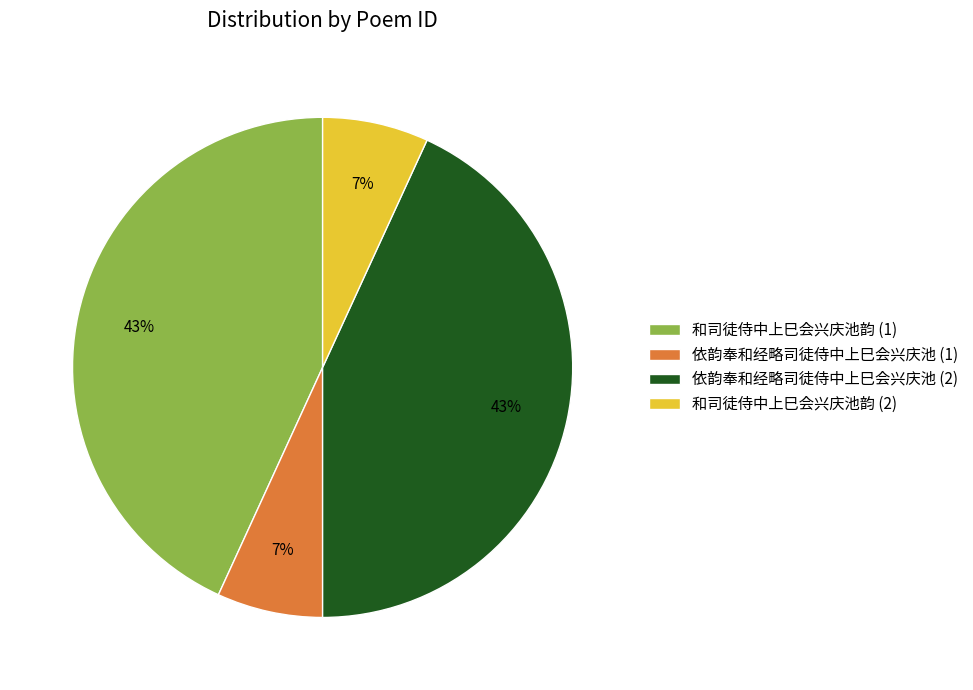

Is there a majority slice in this chart?

No